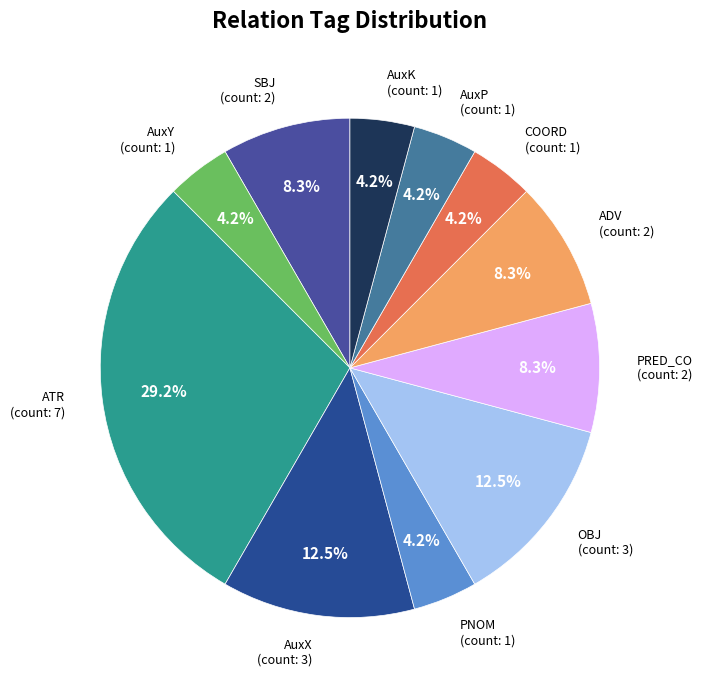

Approximately how many times larger is the value at AuxK compared to SBJ?

0.5